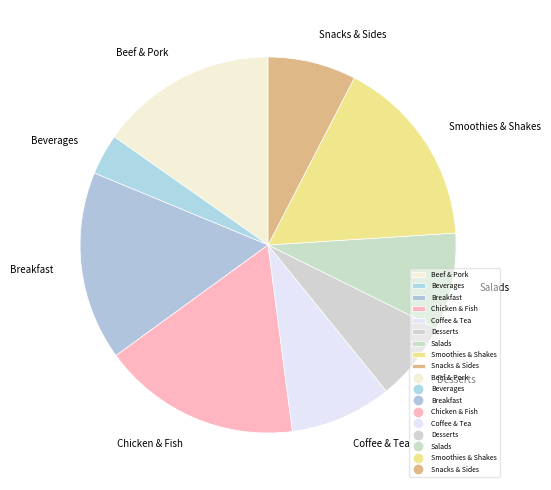

True or false: Breakfast accounts for 3% of the total.

False